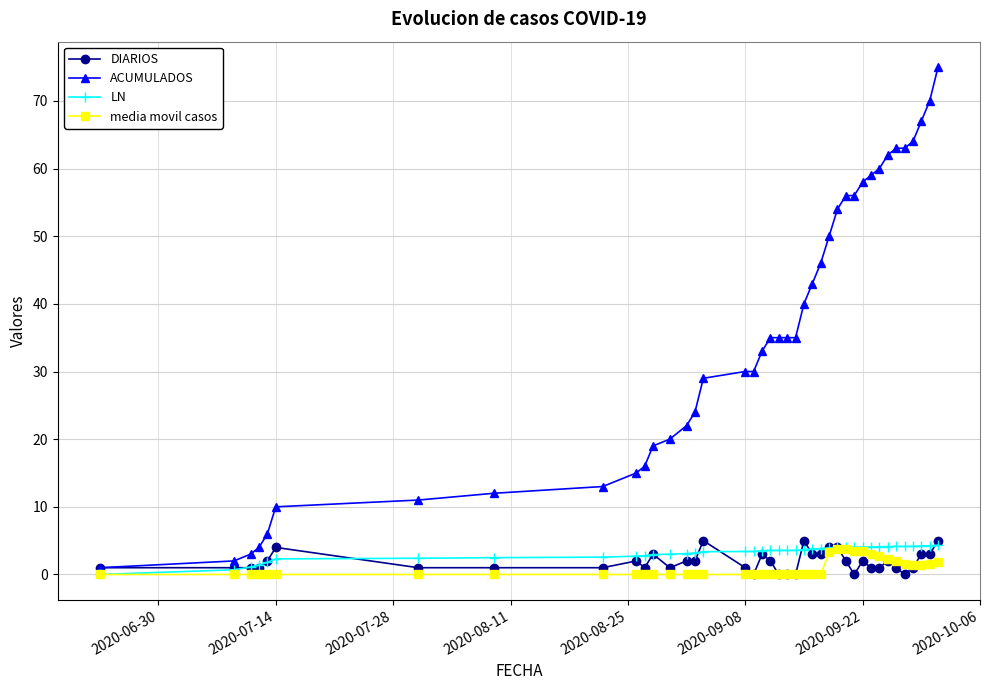

Which series has the largest range (max minus min)?

ACUMULADOS